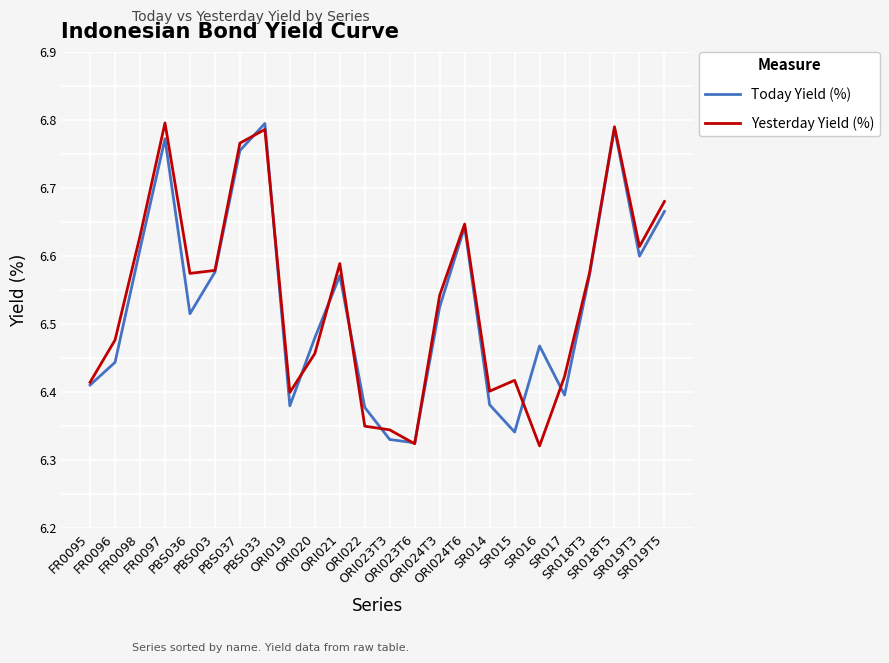

Is it true that Yesterday Yield (%) equals 1.4 at FR0097?

False